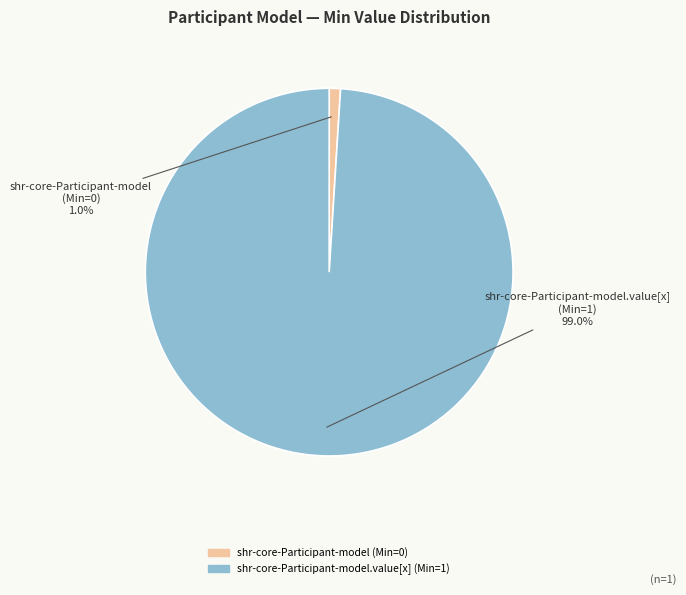

Is there a majority slice in this chart?

Yes